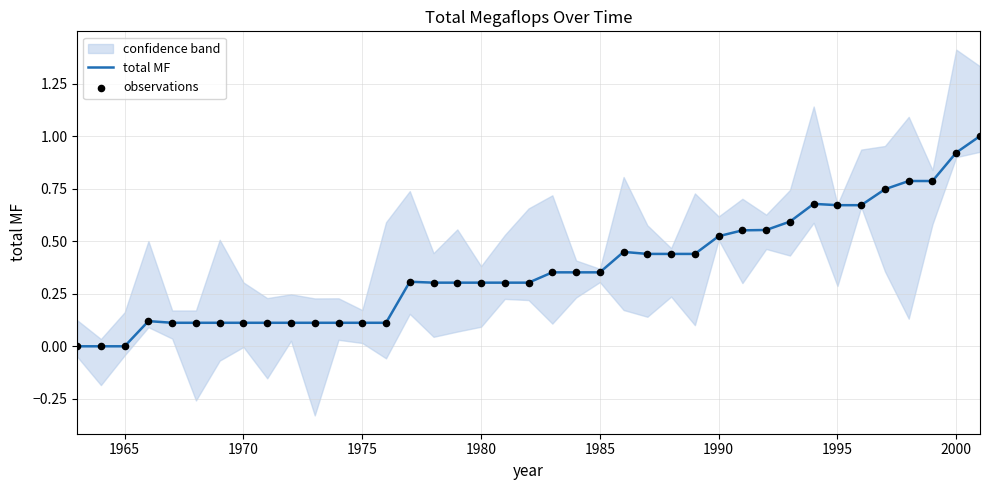

Which series has the largest Y range (max minus min)?

total MF